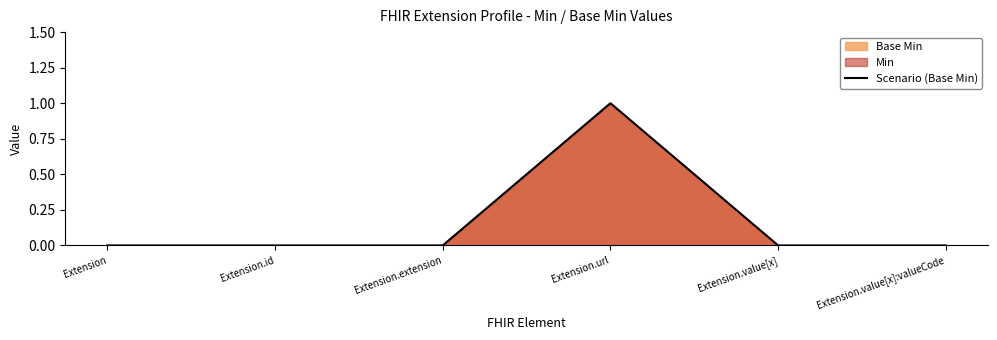

True or false: the data has more than 0 interior local peaks.

True